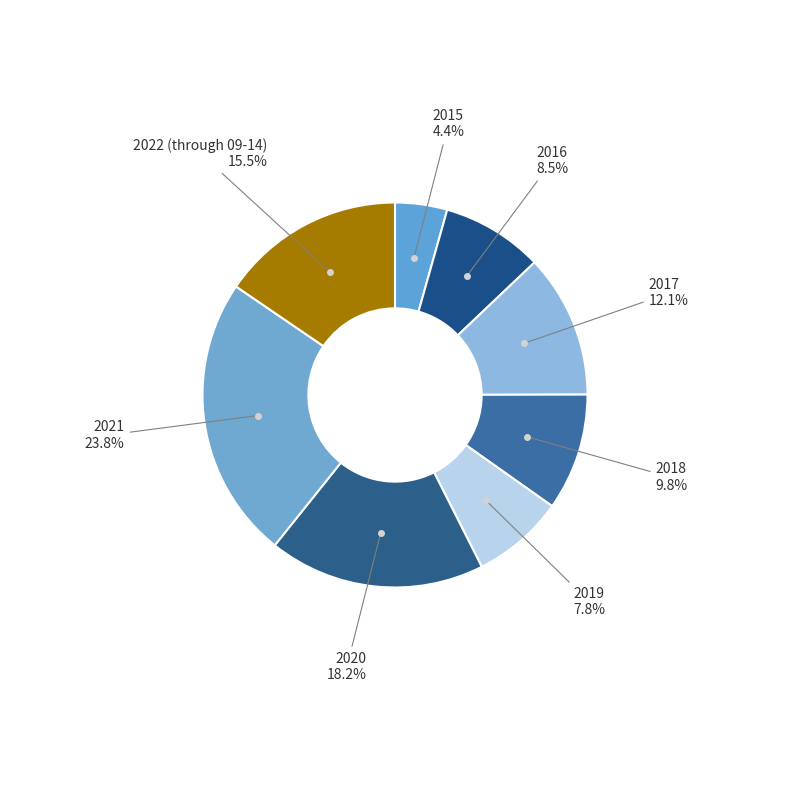

How many segments does this pie chart have?

8